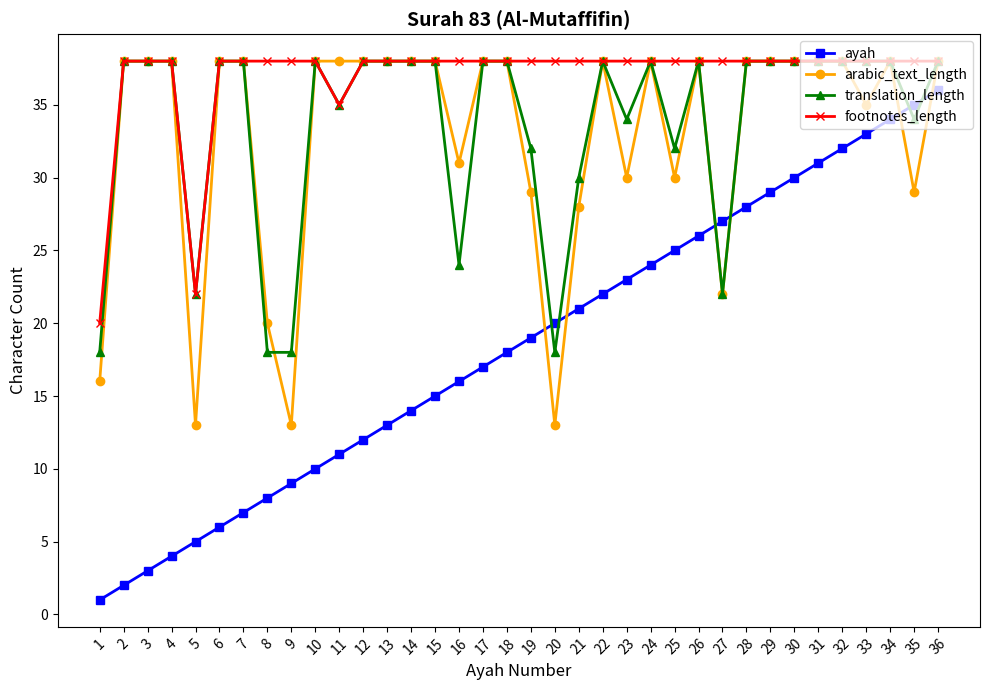

What is the total value across all series at 34?

148